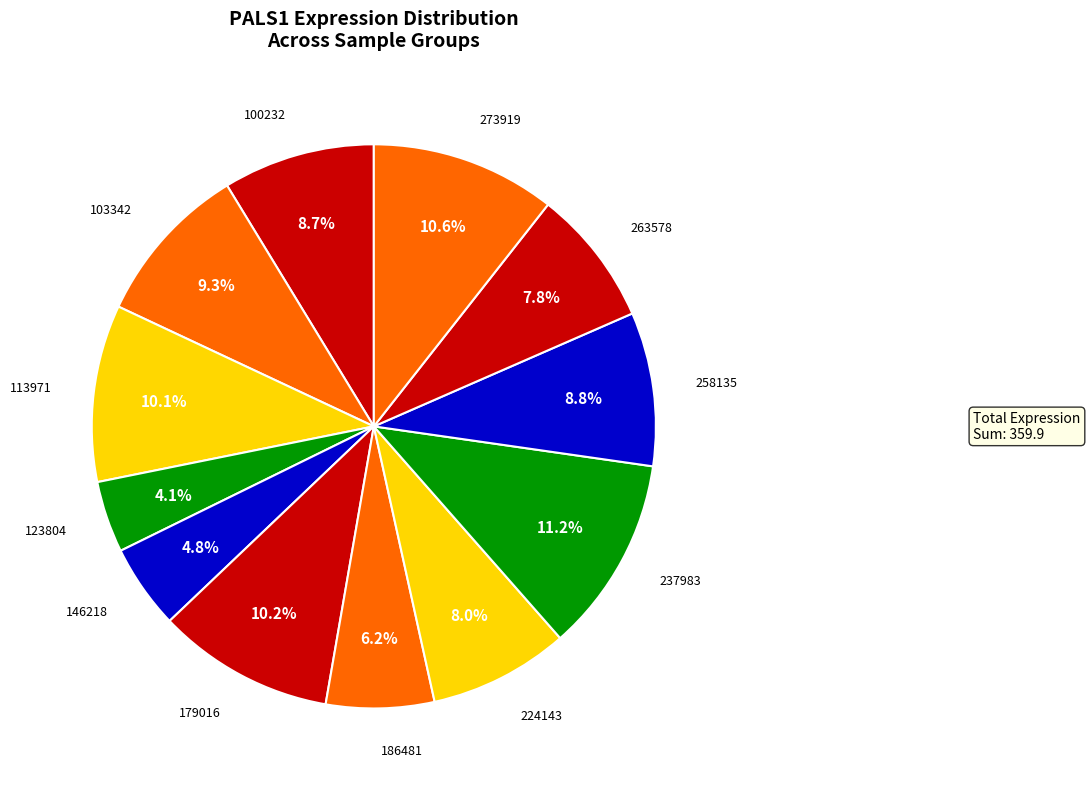

To the nearest percent, what percentage of the pie is 186481?

6%